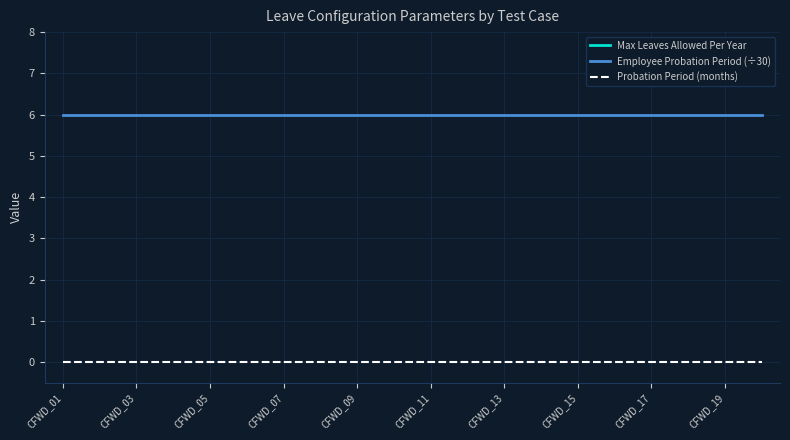

True or false: Probation Period (months) and Employee Probation Period (÷30) intersect in this chart.

False